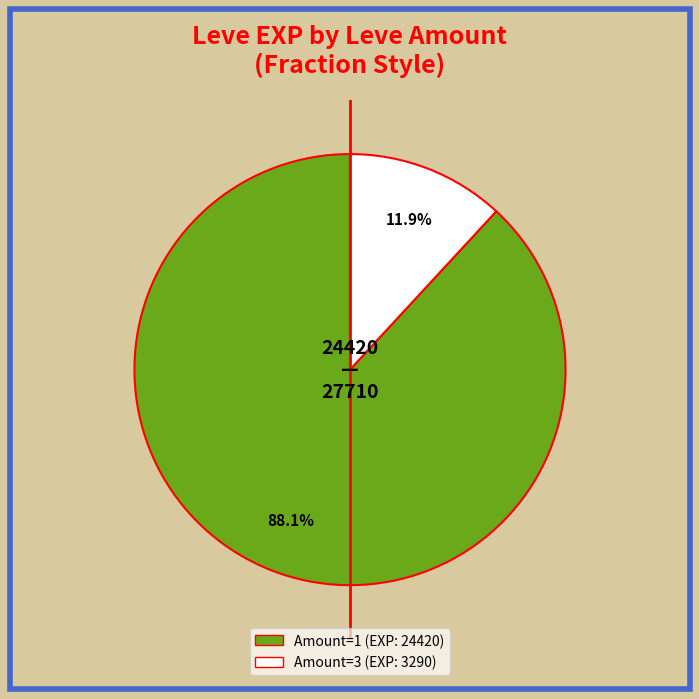

Does any single category account for the majority?

Yes